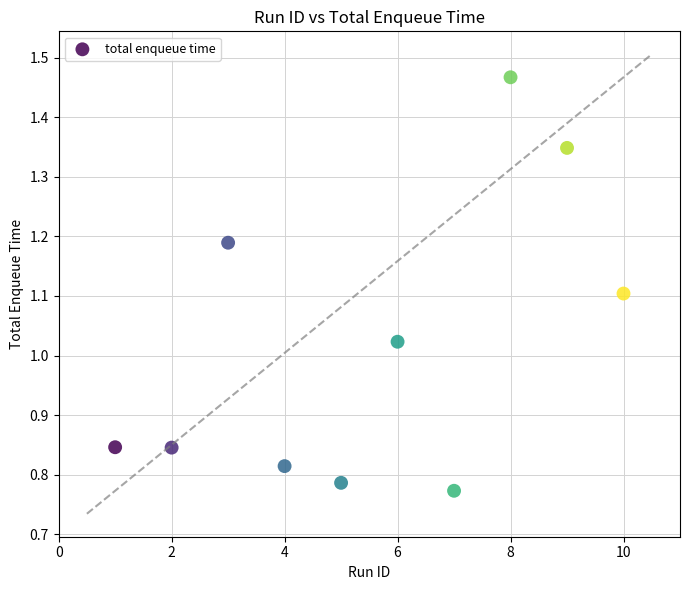

What is the range of Y values (max minus min)?

0.7